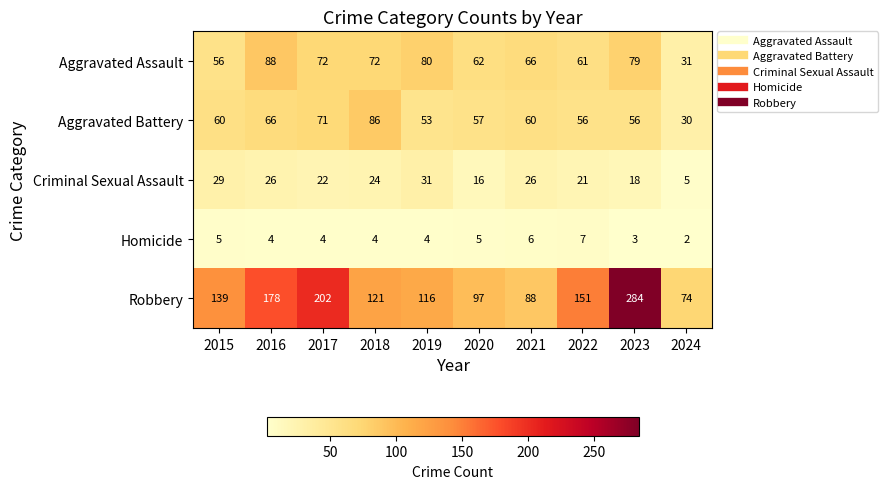

What is the spread (max minus min) of values at 2024?

72